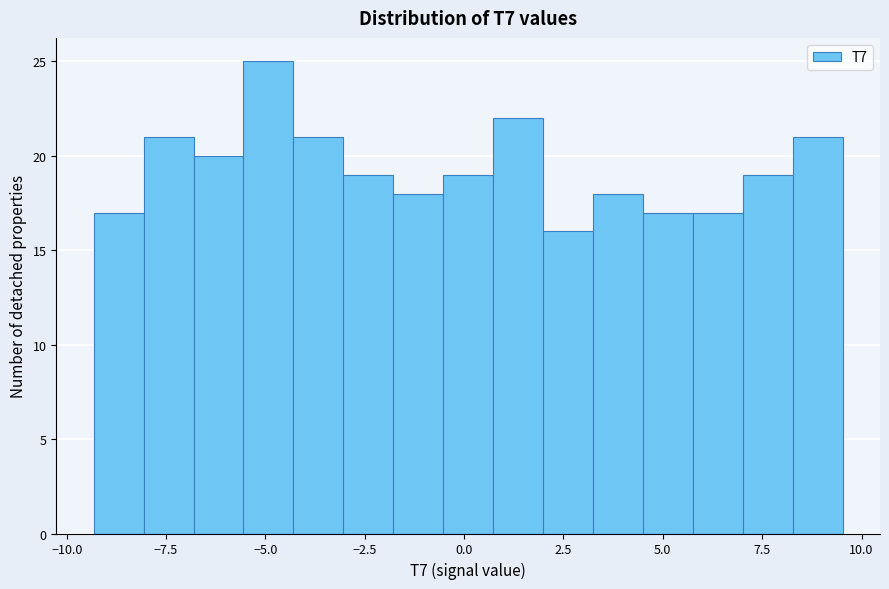

Around what value on the x-axis is the tallest bar? Give the approximate position of its centre, as read against the axis.

-5.0